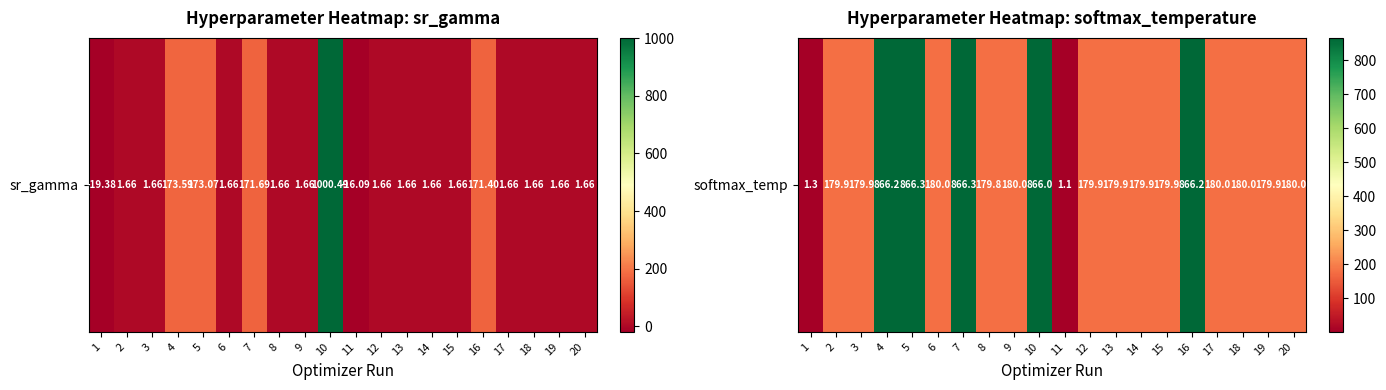

List the labels in order of value, largest first.

5, 7, 16, 4, 10, 20, 17, 18, 6, 9, 2, 14, 12, 19, 3, 13, 15, 8, 1, 11